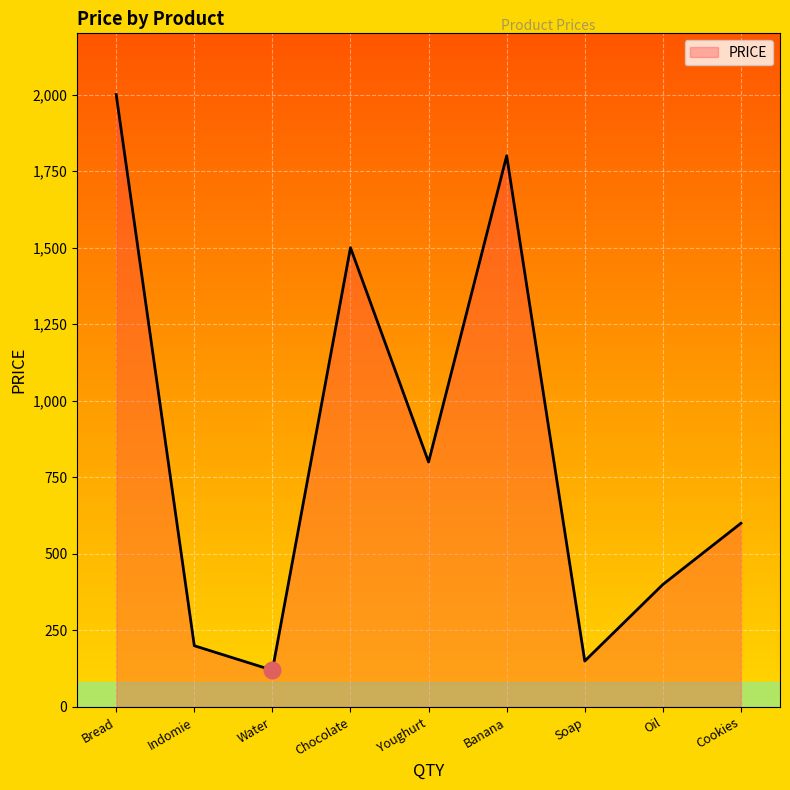

Reading left to right, list all the values displayed in this chart.

Bread=2000	Indomie=200	Water=120	Chocolate=1500	Youghurt=800	Banana=1800	Soap=150	Oil=400	Cookies=600